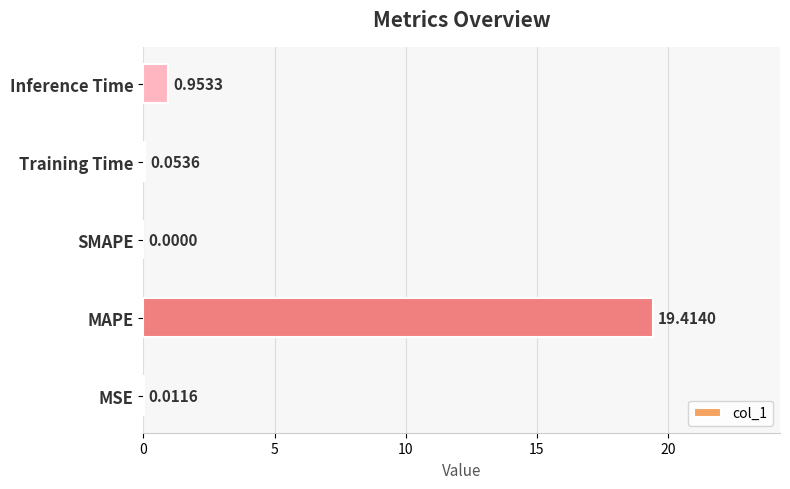

What is the change in value from MAPE to Inference Time?

-18.5